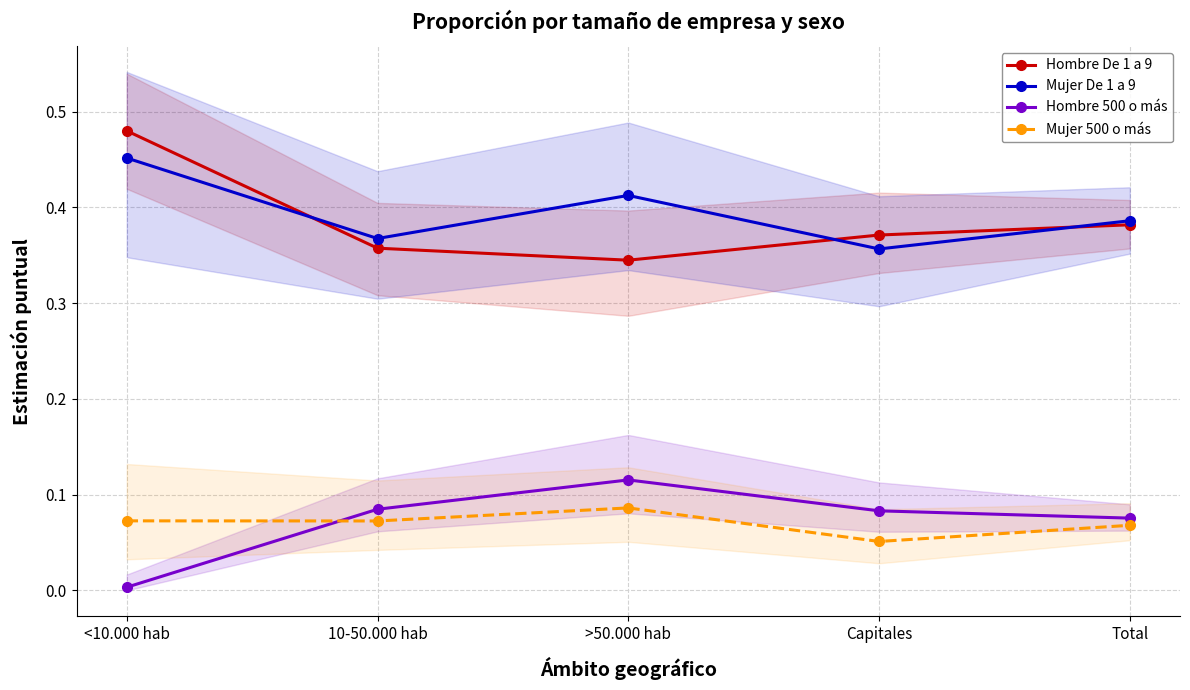

List the series in order of their peak value, lowest first.

Mujer 500 o más, Hombre 500 o más, Mujer De 1 a 9, Hombre De 1 a 9